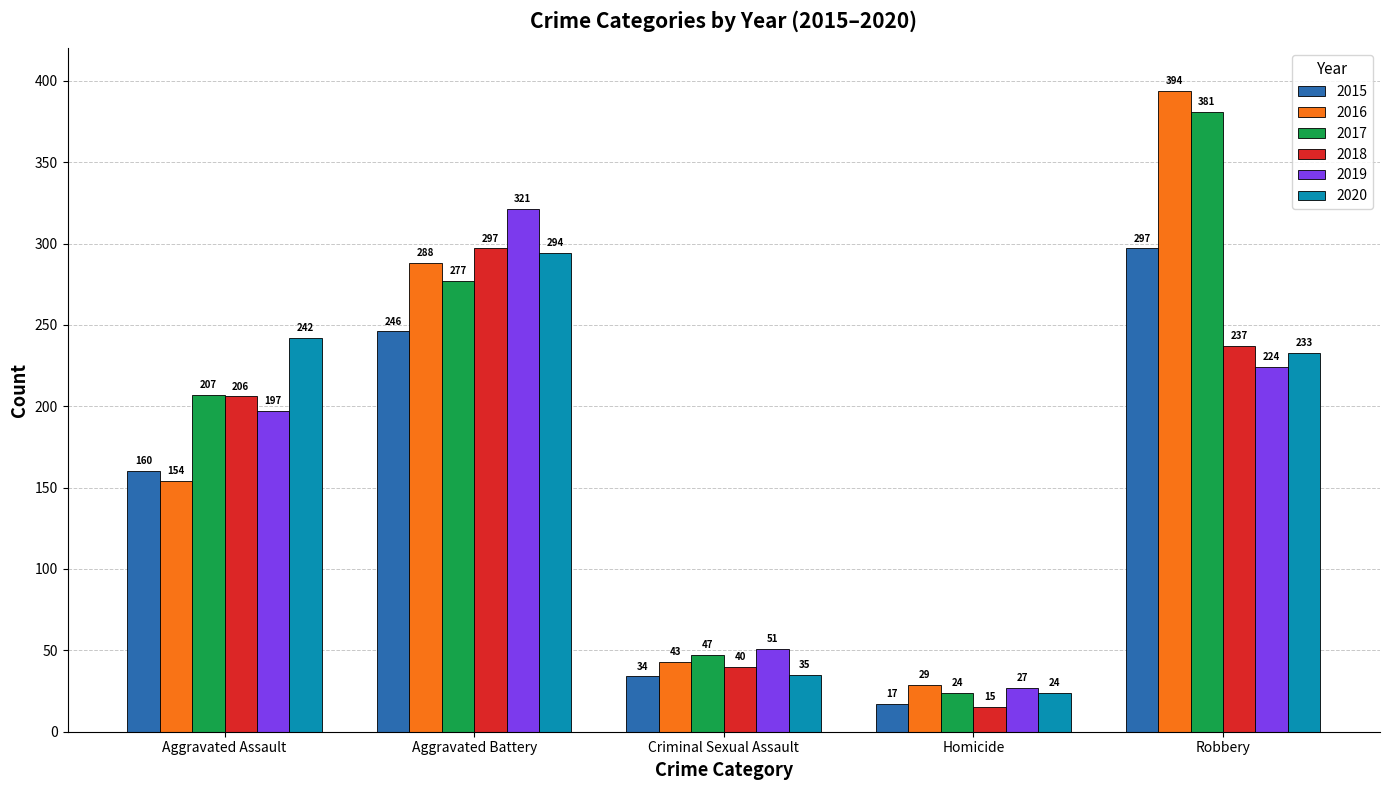

At which label does 2017 reach its peak?

Robbery